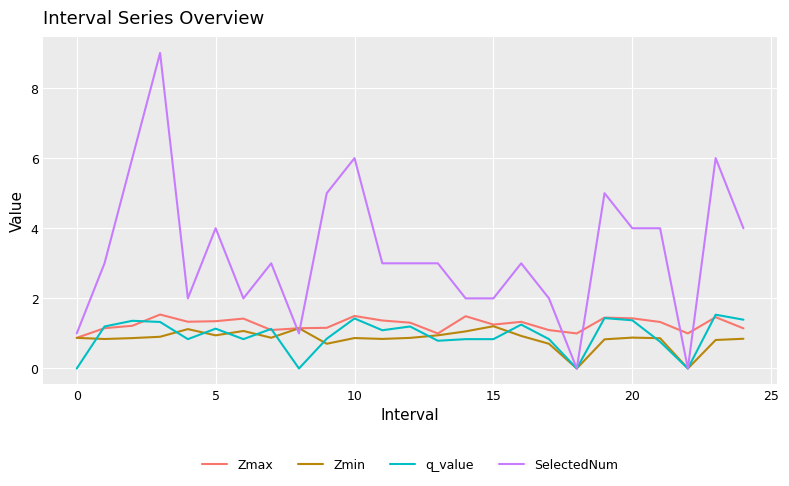

What is the maximum value for SelectedNum?

9.0